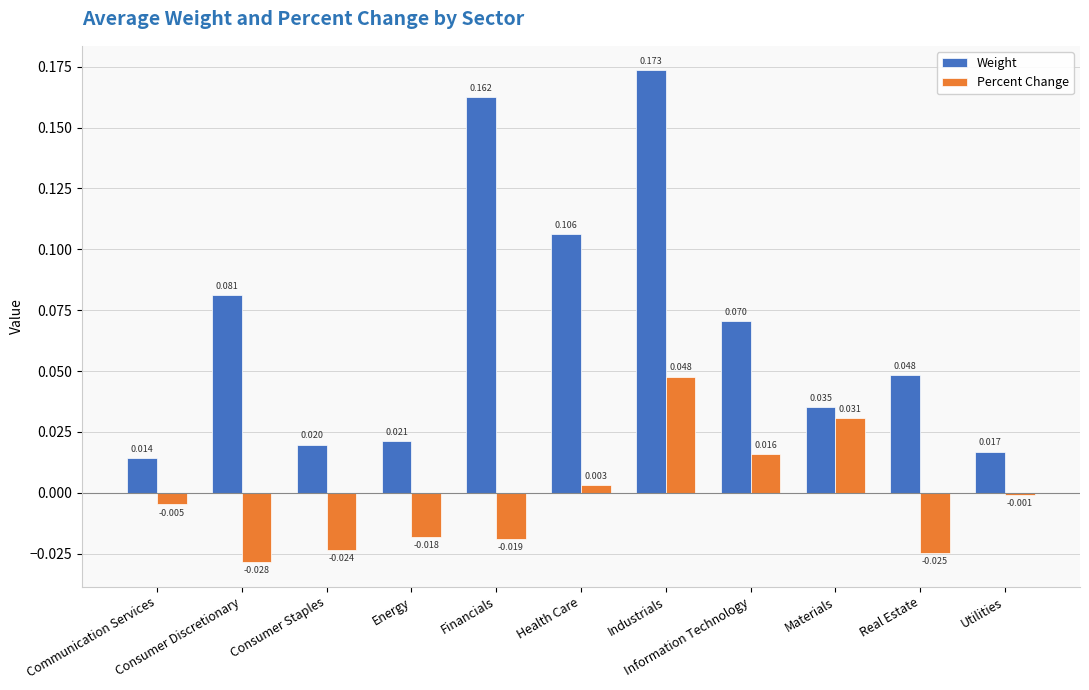

Which series has the largest total across all categories?

Weight